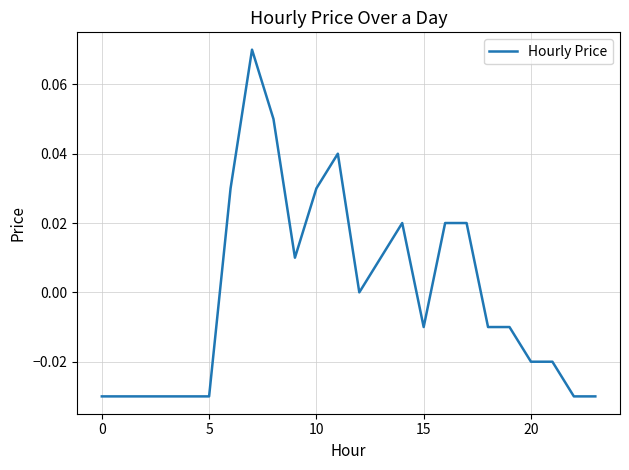

How many lines are shown in the chart?

1